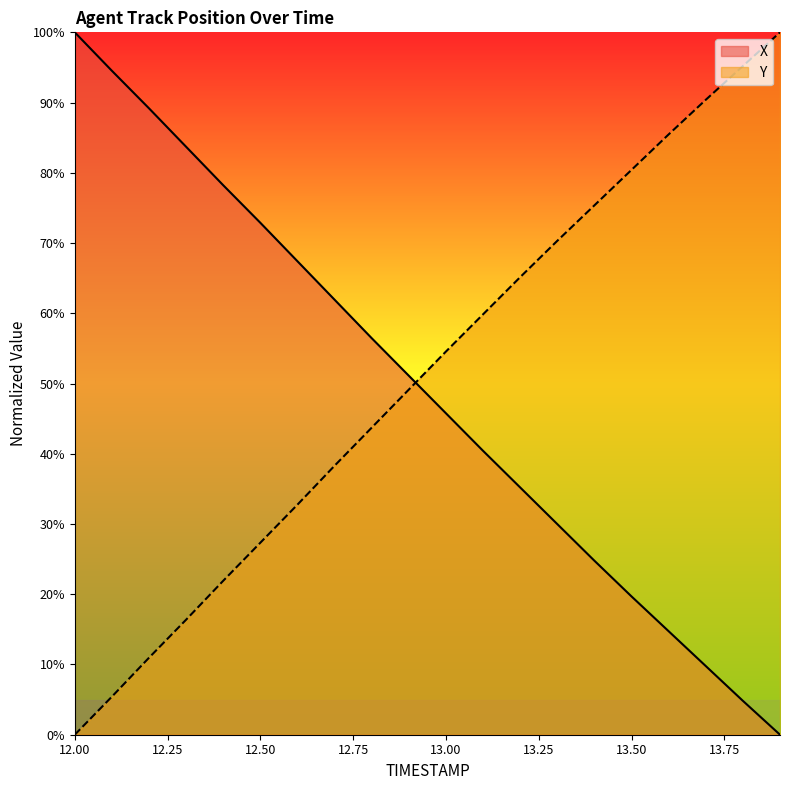

The X series shows 19.7 at 13.50. True or false?

True